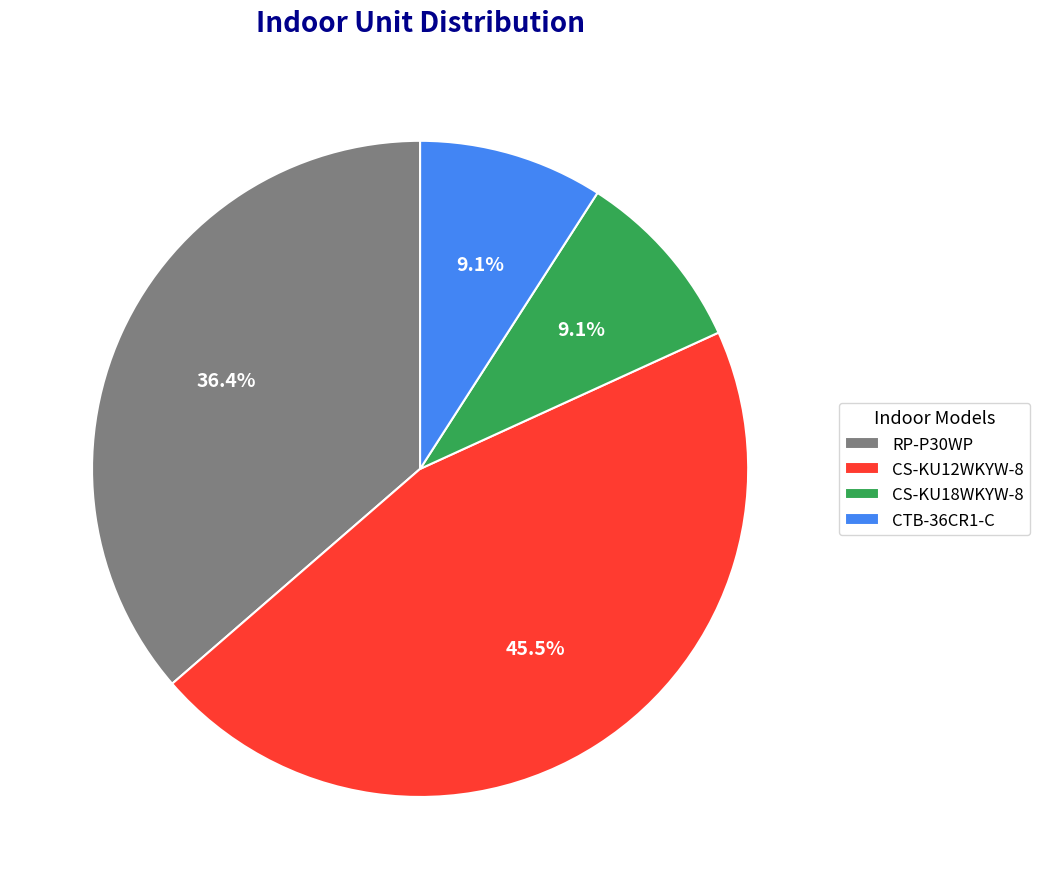

Count the number of slices in the pie.

4